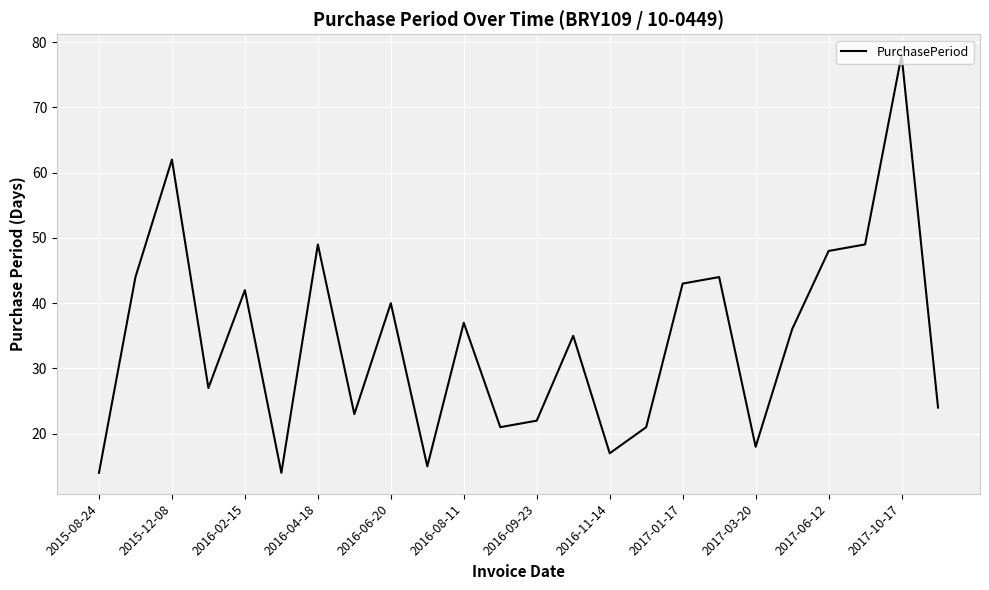

What is the difference between the maximum and minimum values?

64